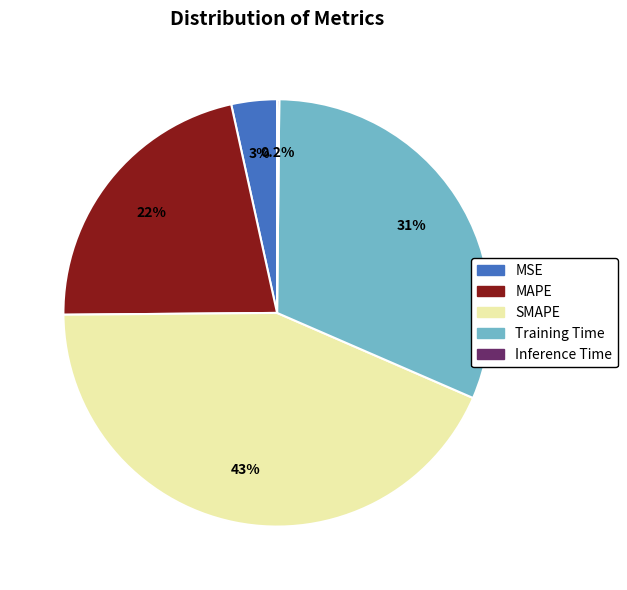

To the nearest percent, what is the average slice percentage?

20%